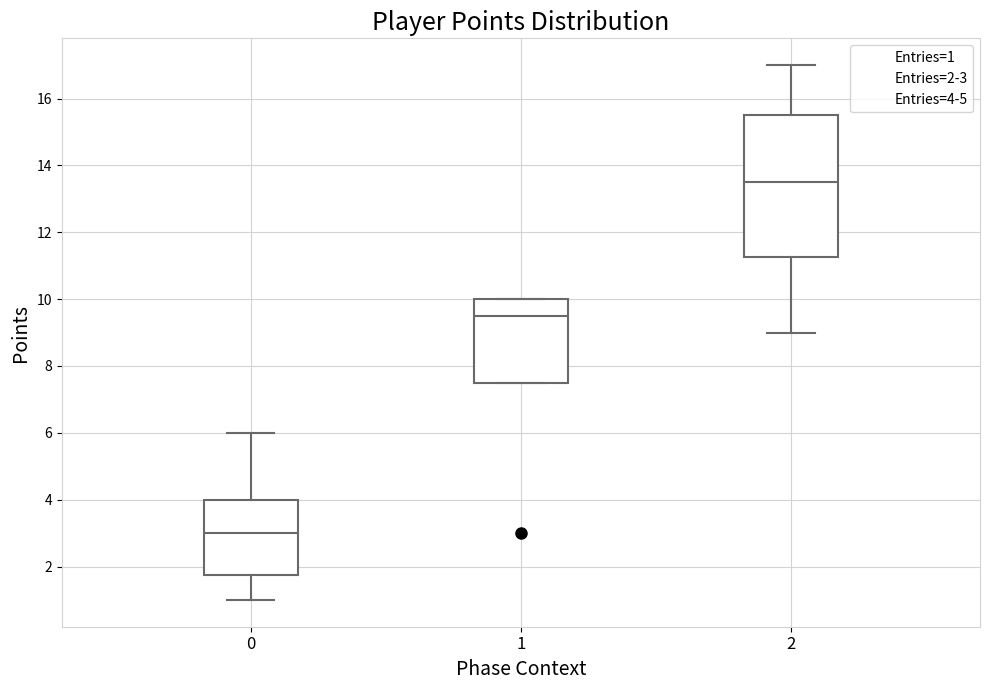

Which box's median line is the highest?

2